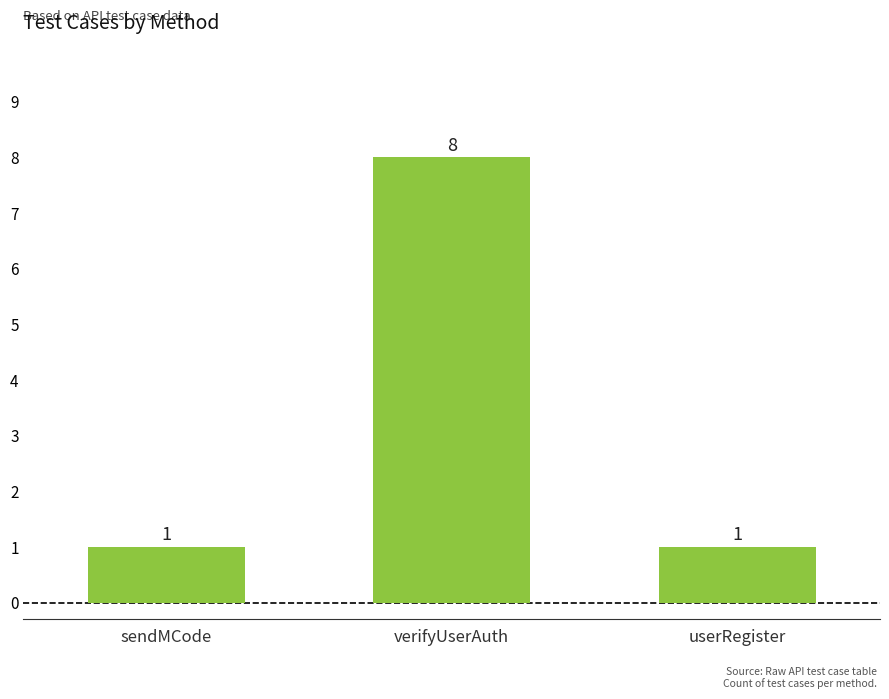

How many values are between 1 and 8?

3